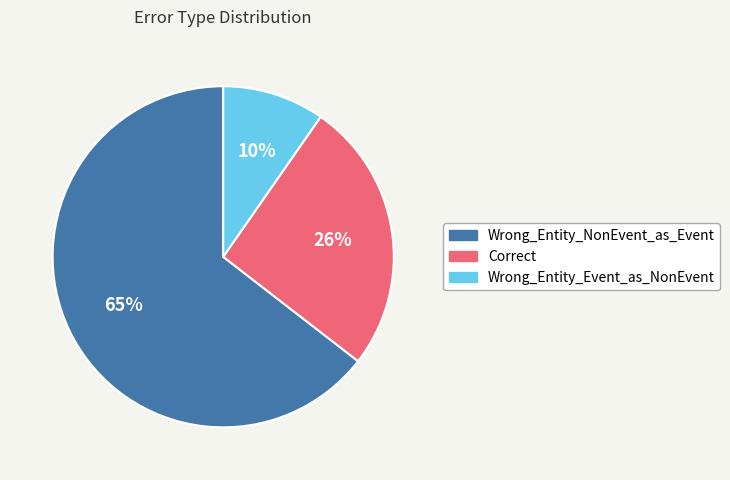

Count the number of slices in the pie.

3